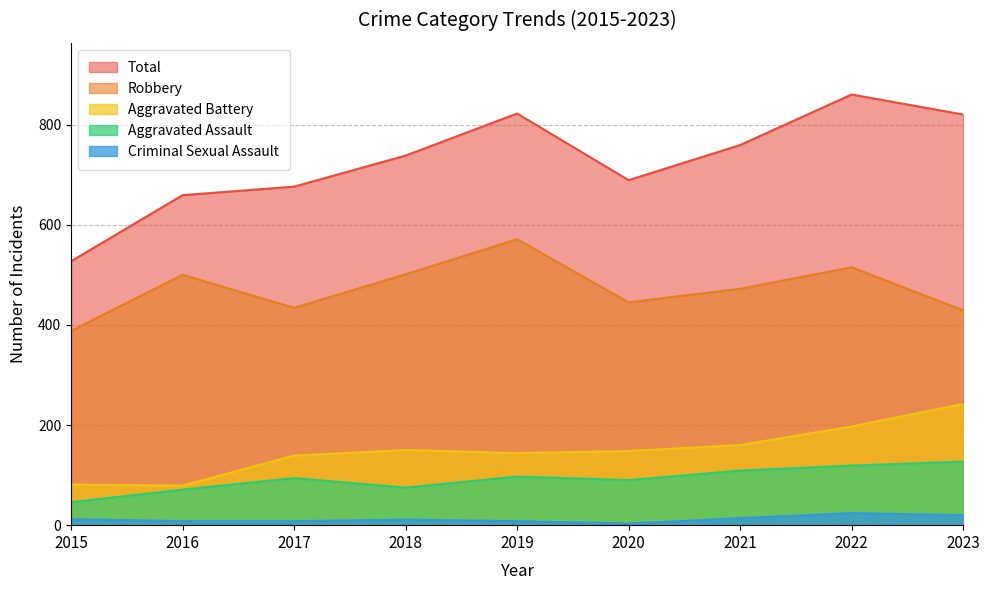

List the series in order of their peak value, lowest first.

Criminal Sexual Assault, Aggravated Assault, Aggravated Battery, Robbery, Total